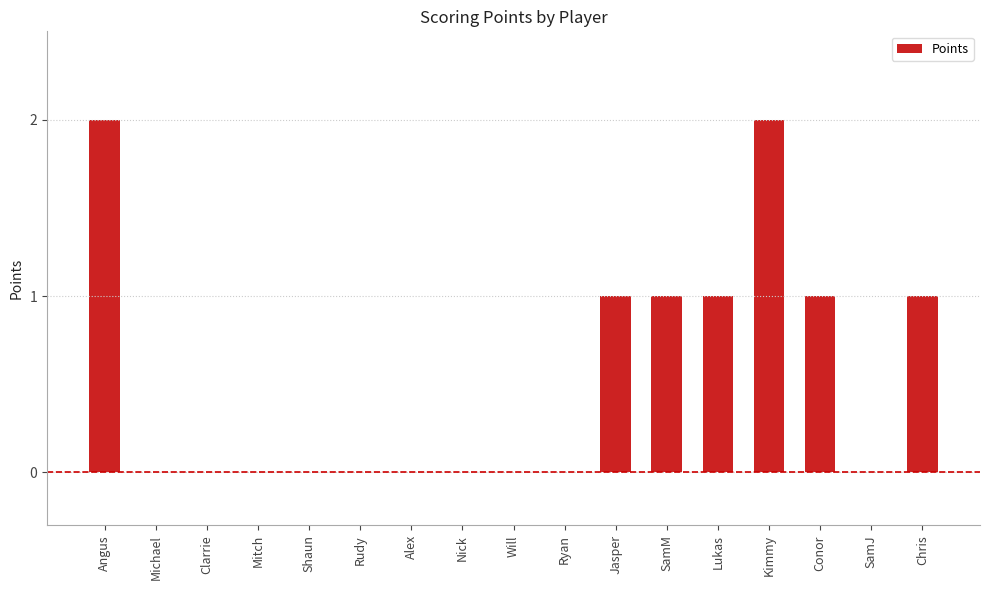

Between Nick and Conor, which is larger?

Conor